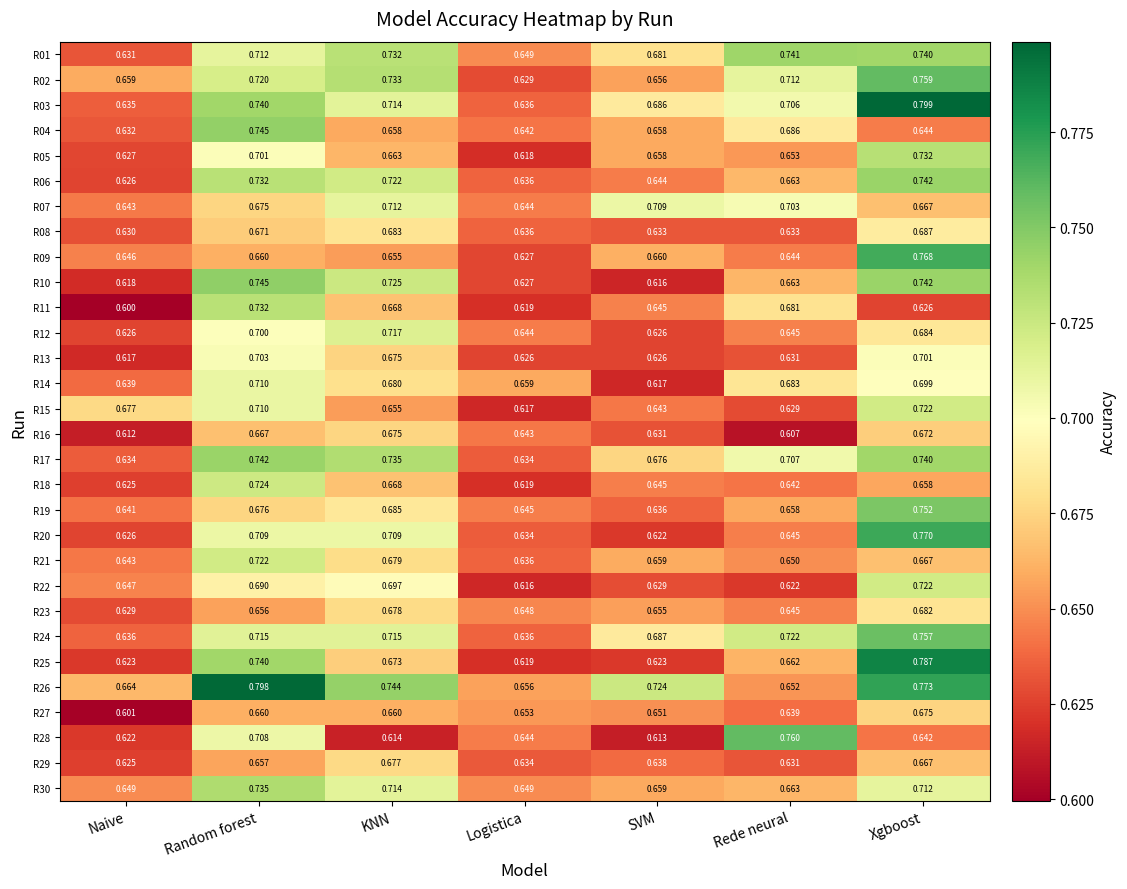

At which category does the chart reach its minimum across all series?

Naive